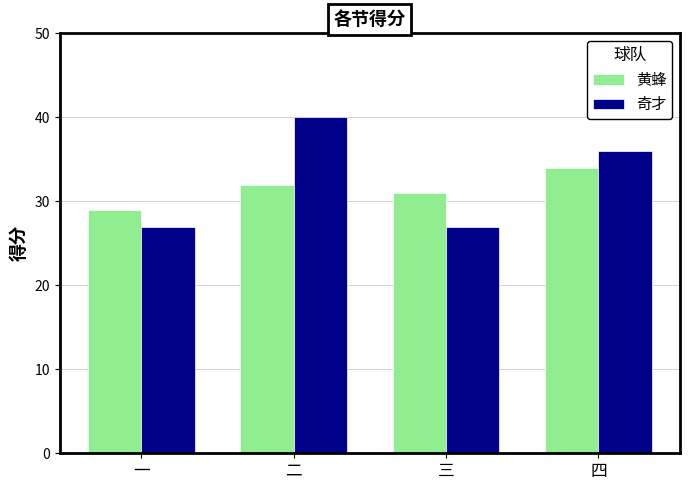

What is the value of the 黄蜂 bar at the 1st from the left?

29